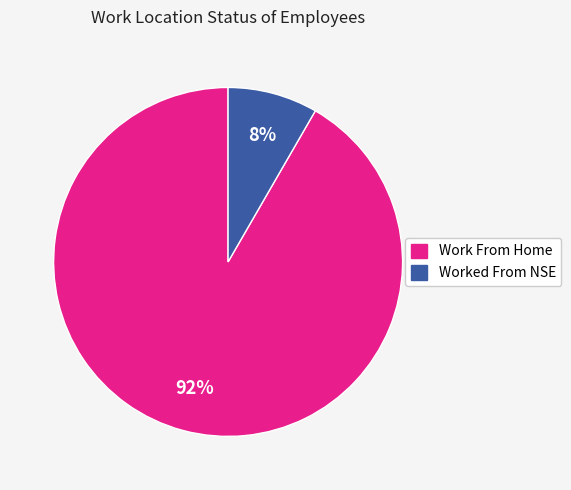

Which slice is the largest?

Work From Home